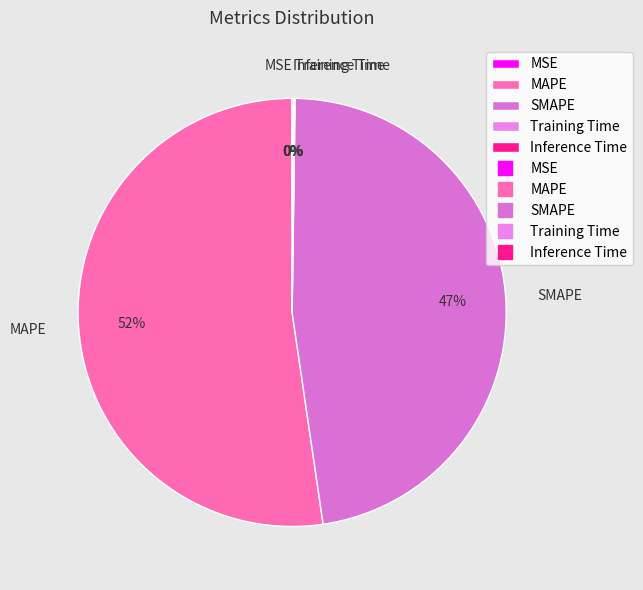

Which slice is the largest?

MAPE